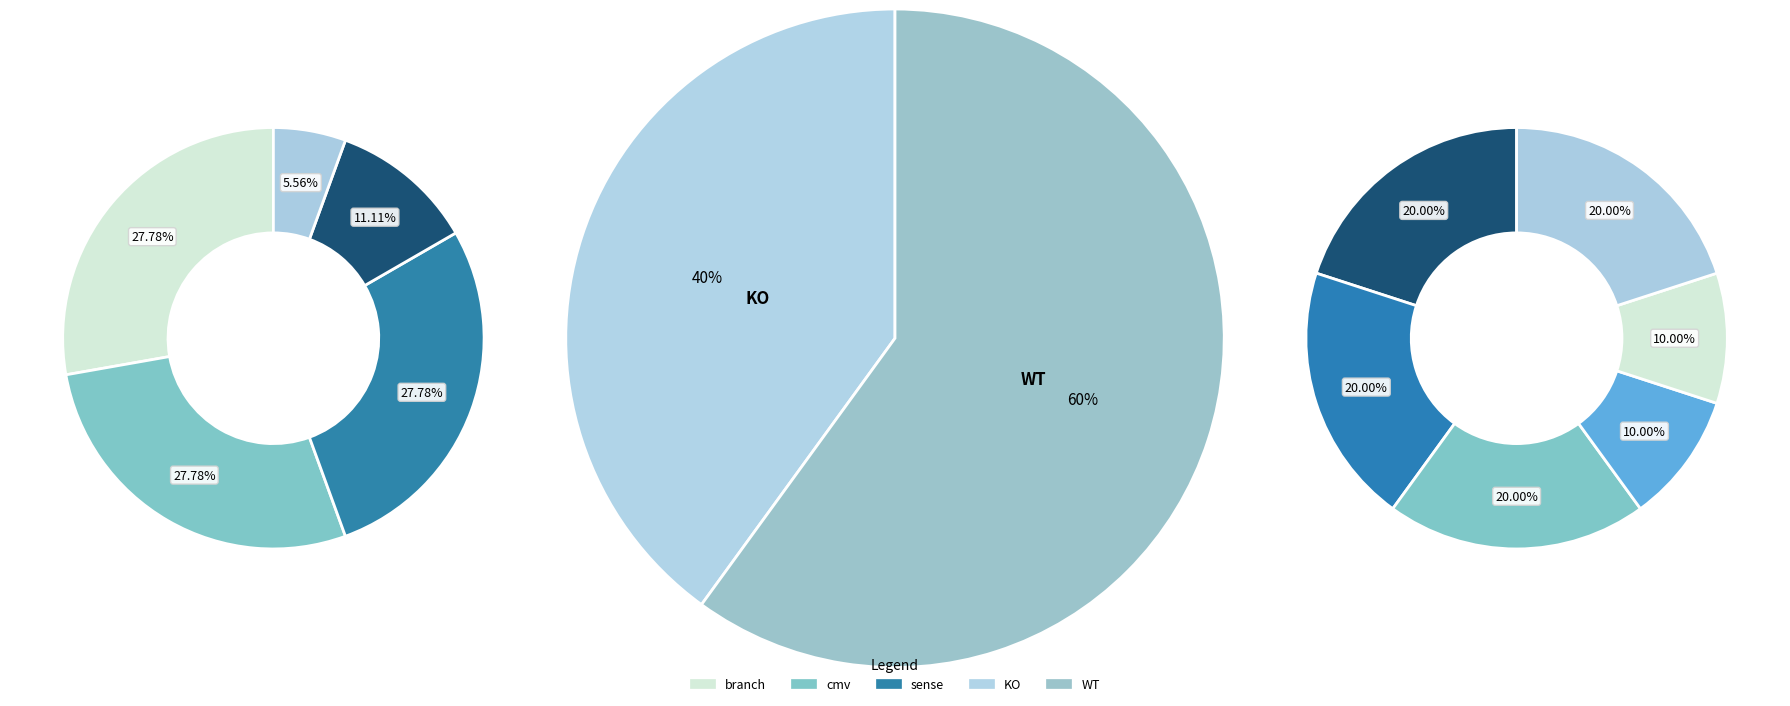

Which has a higher value, branch or cmv?

branch